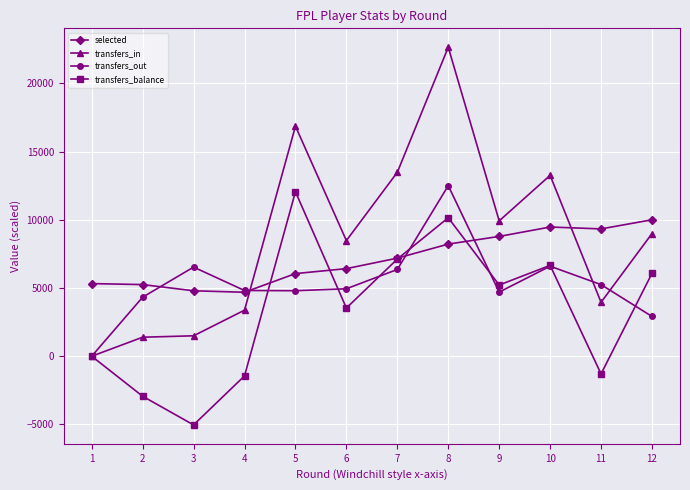

The value of transfers_balance at 6 is 3531.6. True or false?

True